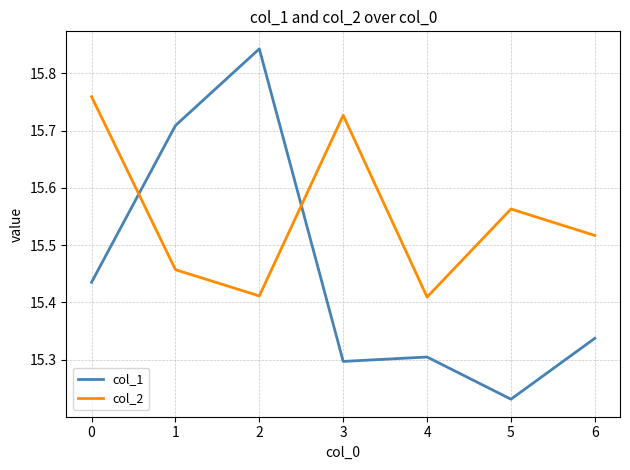

Between which two adjacent categories do col_2 and col_1 first intersect?

0 and 1